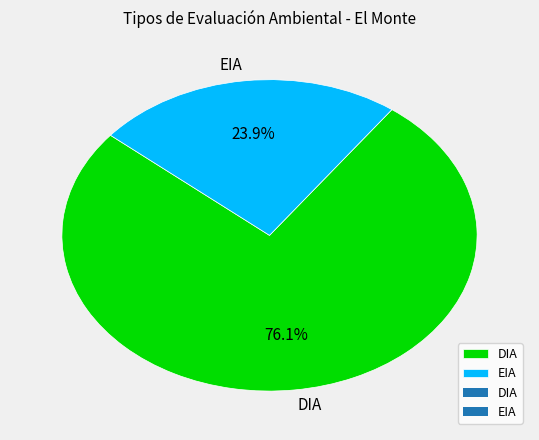

What percentage is the EIA slice, to the nearest percent?

24%